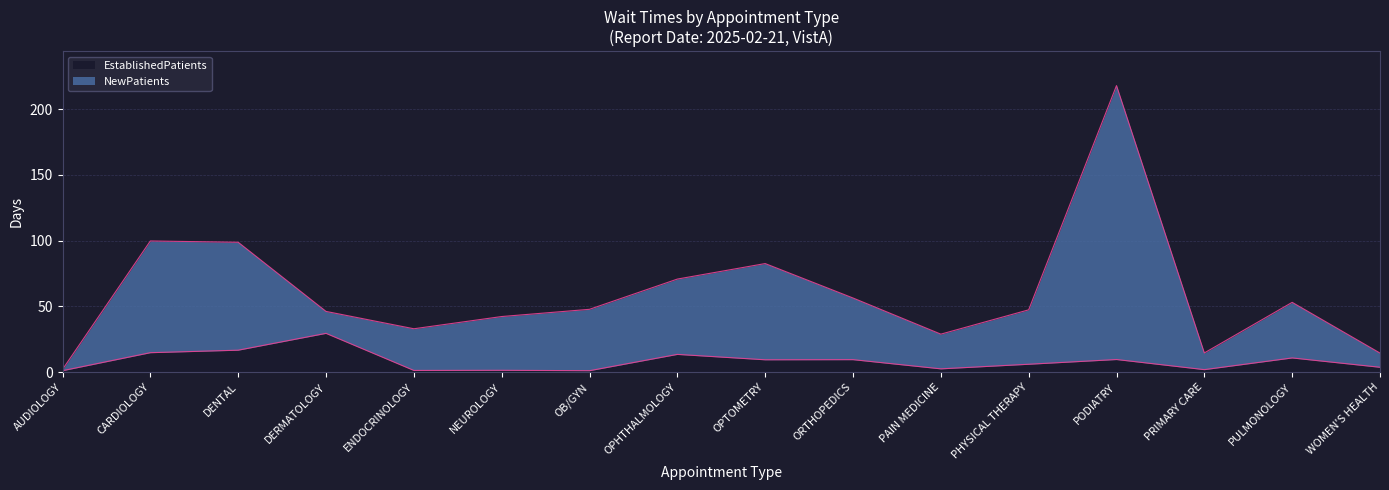

Rank the series by their average value, from lowest to highest.

EstablishedPatients, NewPatients